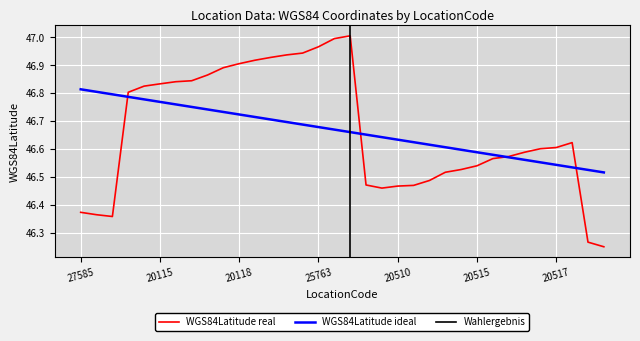

What is the change in value from 25739 to 12948?

-0.5